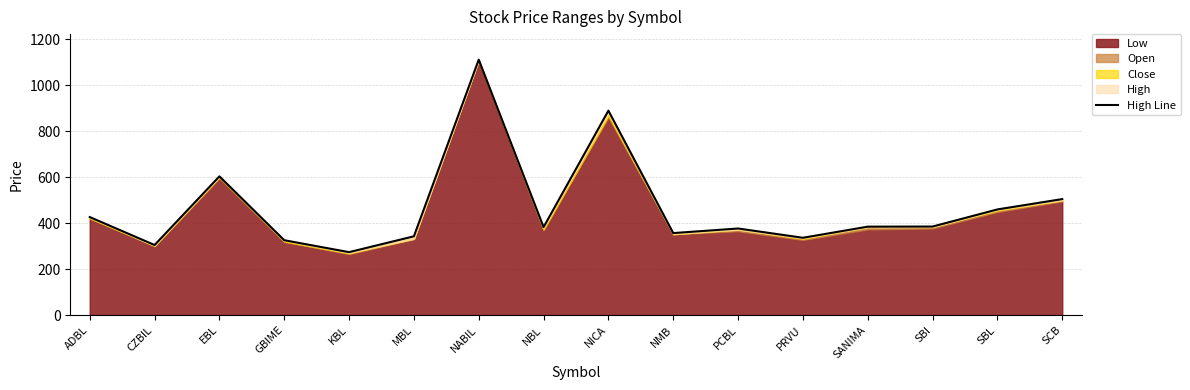

What position from the left is NICA?

9